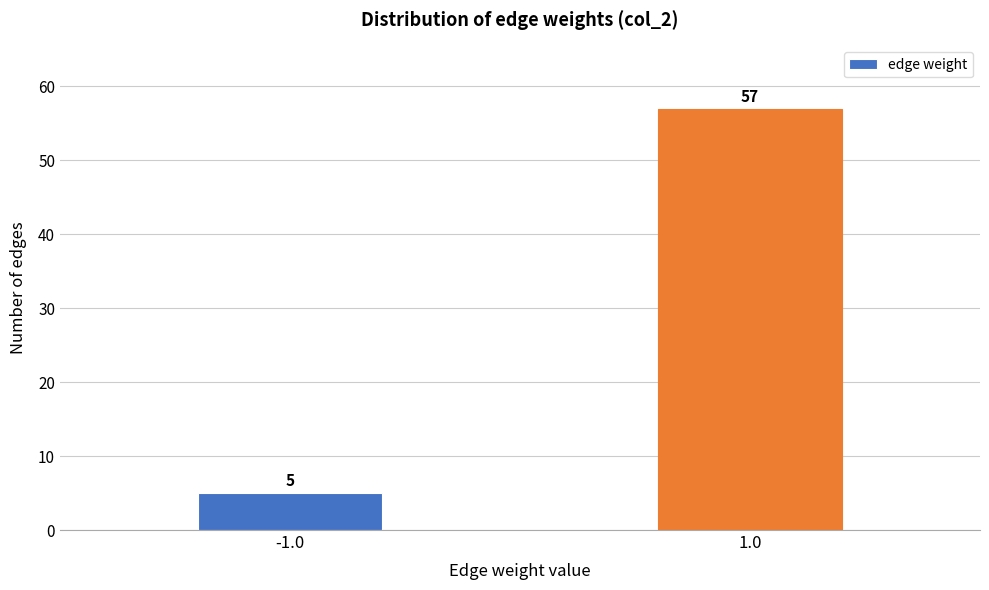

Reading right to left, transcribe all the data shown in this chart.

1.0=57	-1.0=5